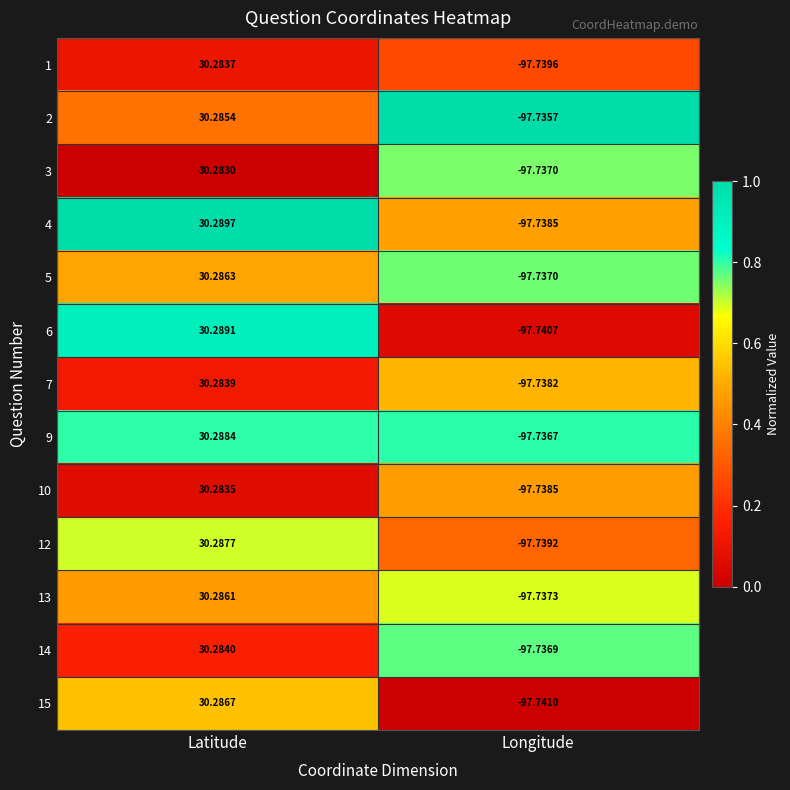

List the series in order of their peak value, lowest first.

3, 10, 1, 7, 14, 2, 13, 5, 15, 12, 9, 6, 4